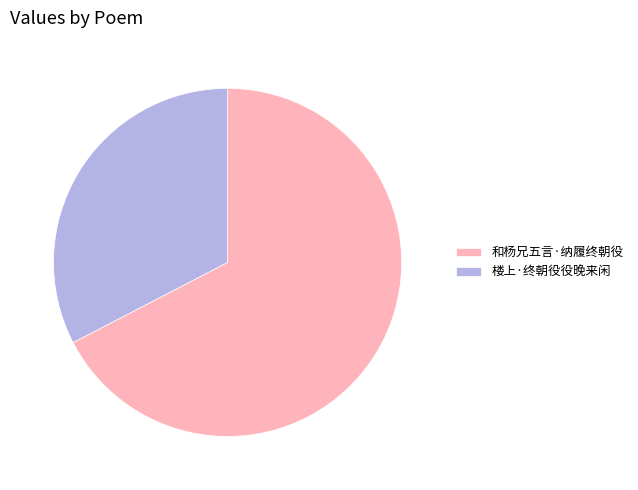

Count the number of slices in the pie.

2